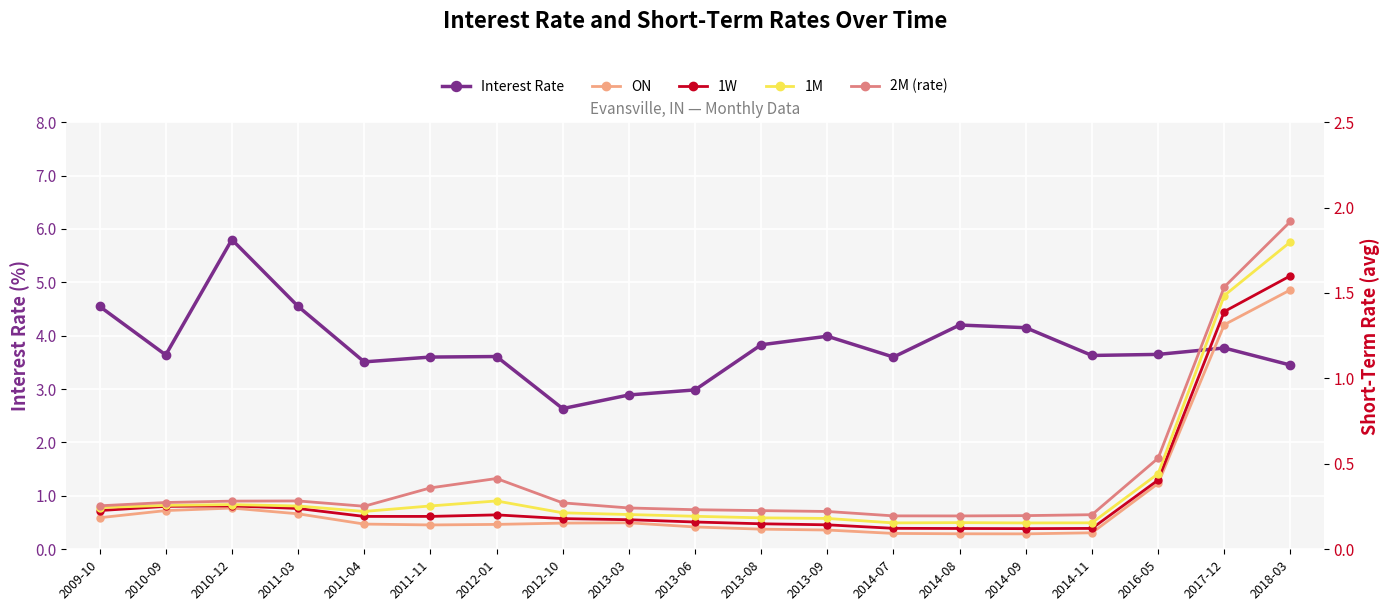

True or false: ON and 1W intersect in this chart.

False